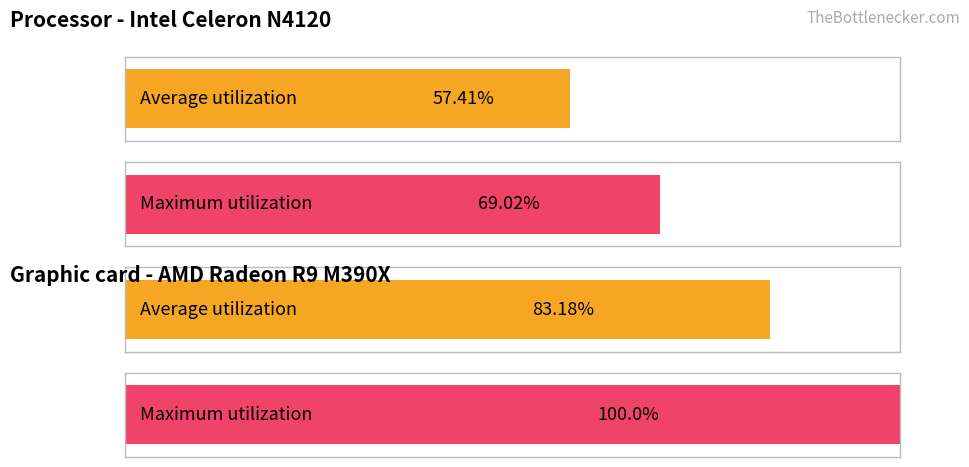

Rank the series by their average value, from lowest to highest.

Average utilization, Maximum utilization